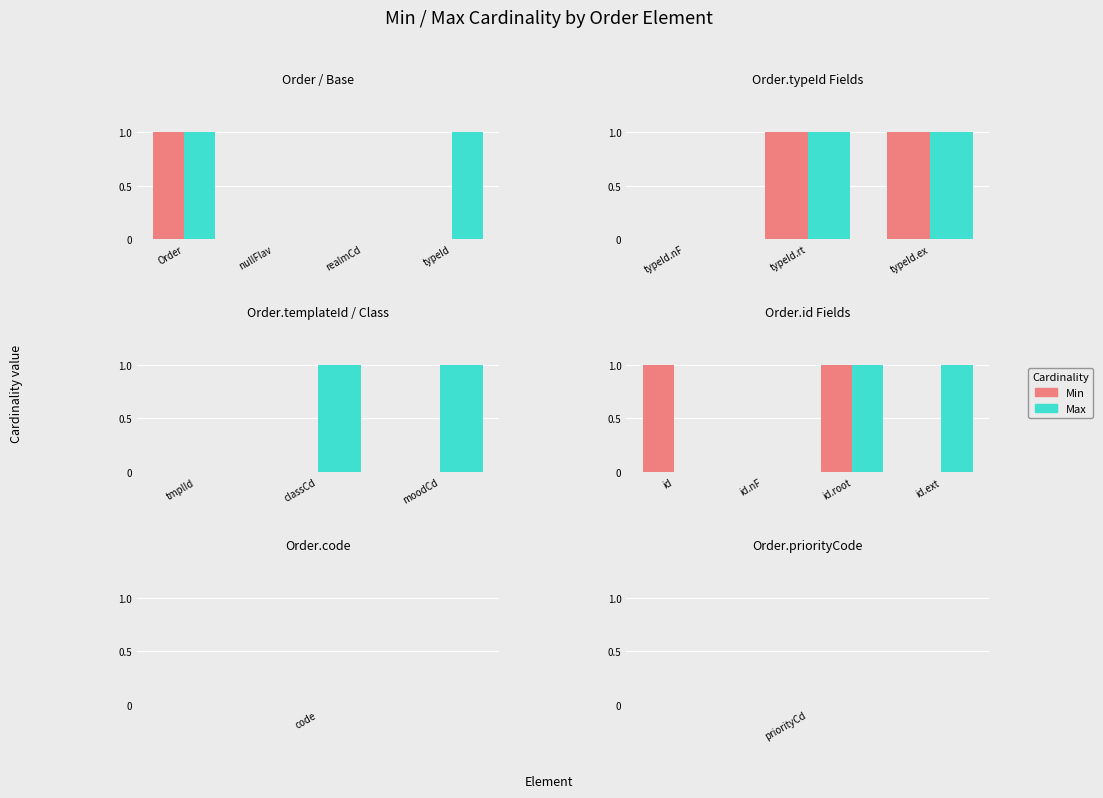

What is the label of the 4th bar from the left?

id.ext